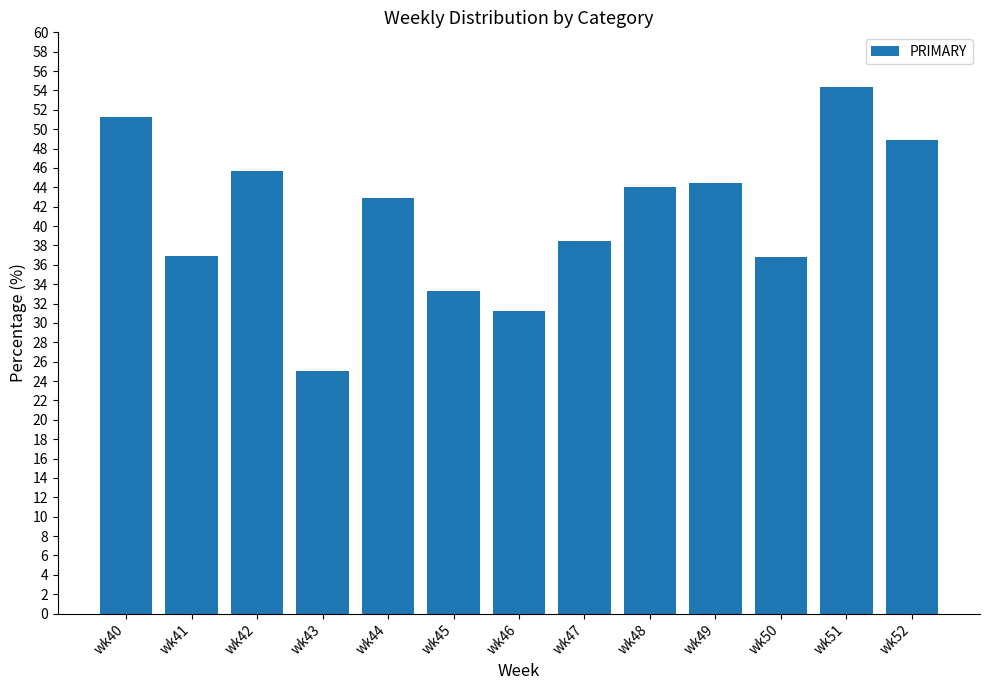

At which label is the value closest to 39?

wk47